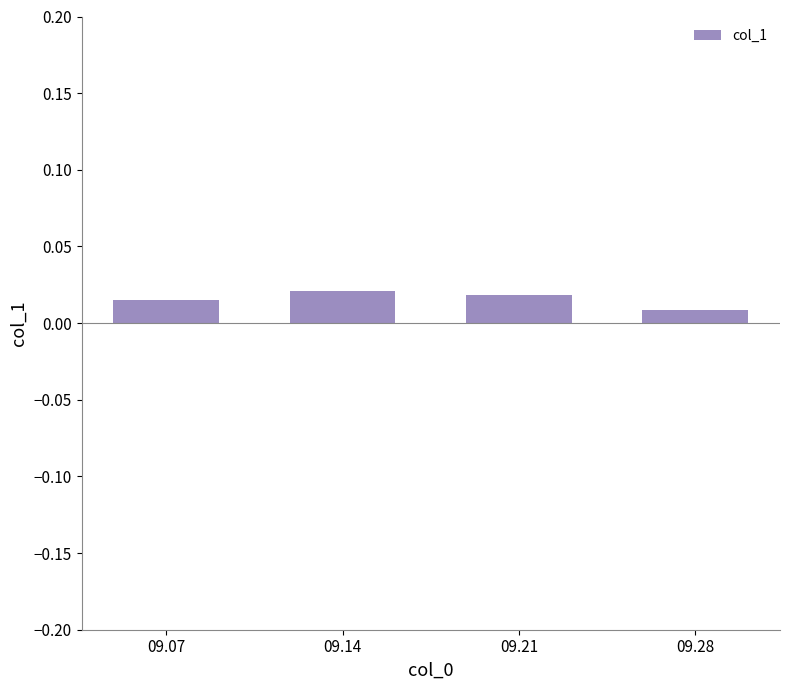

Count the values in the range 0 to 1.

4